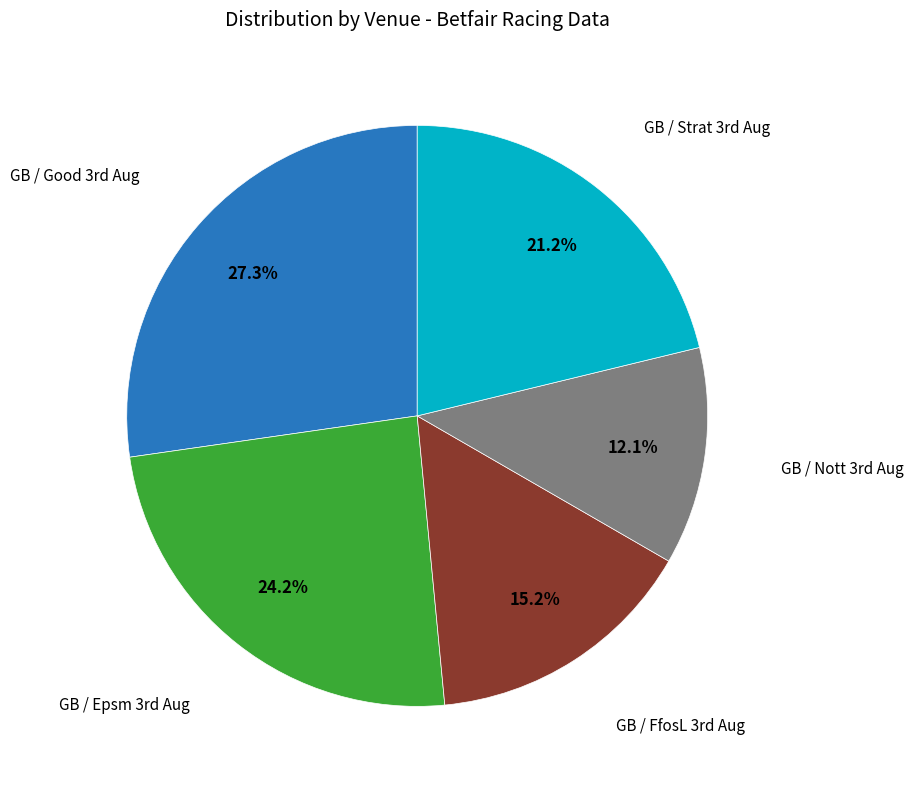

How many segments does this pie chart have?

5